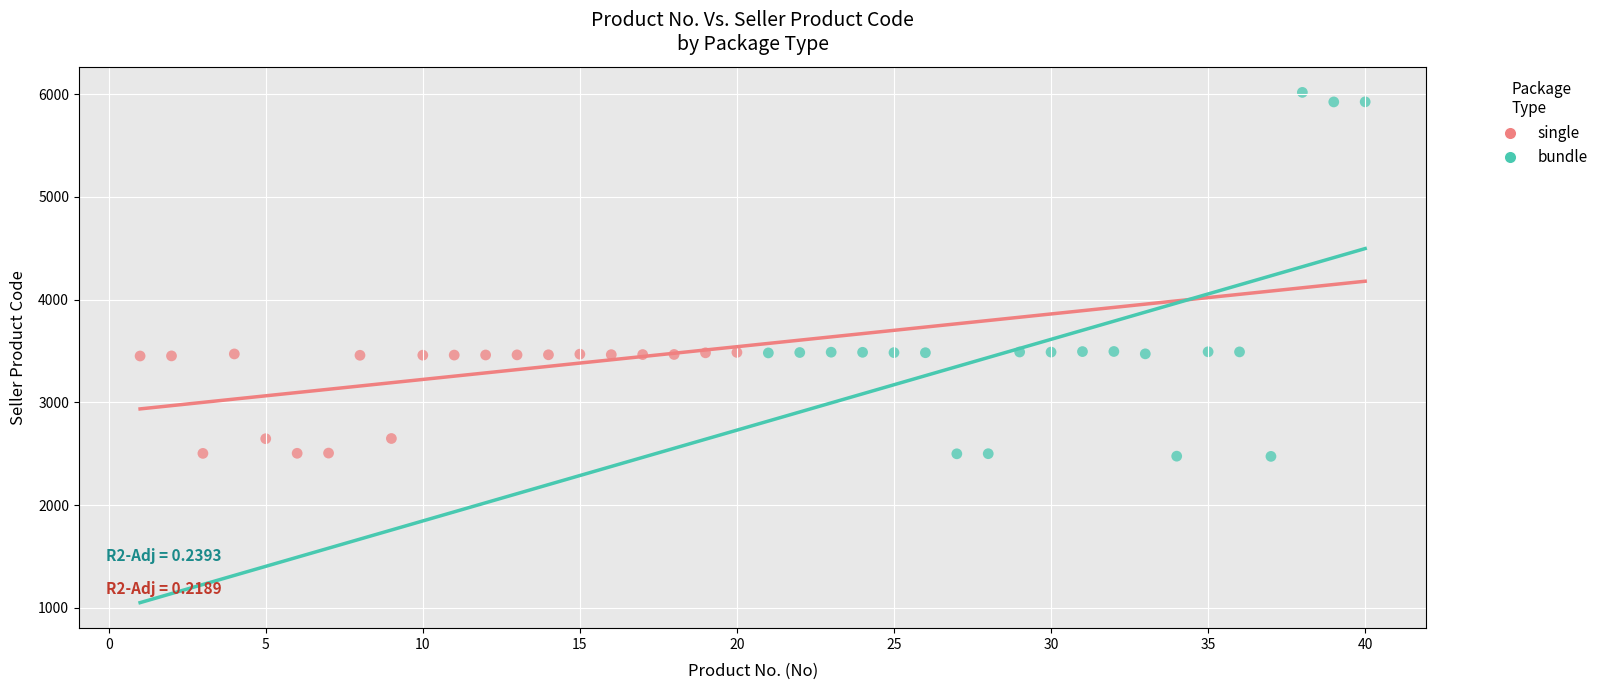

Which series has the largest Y range (max minus min)?

bundle